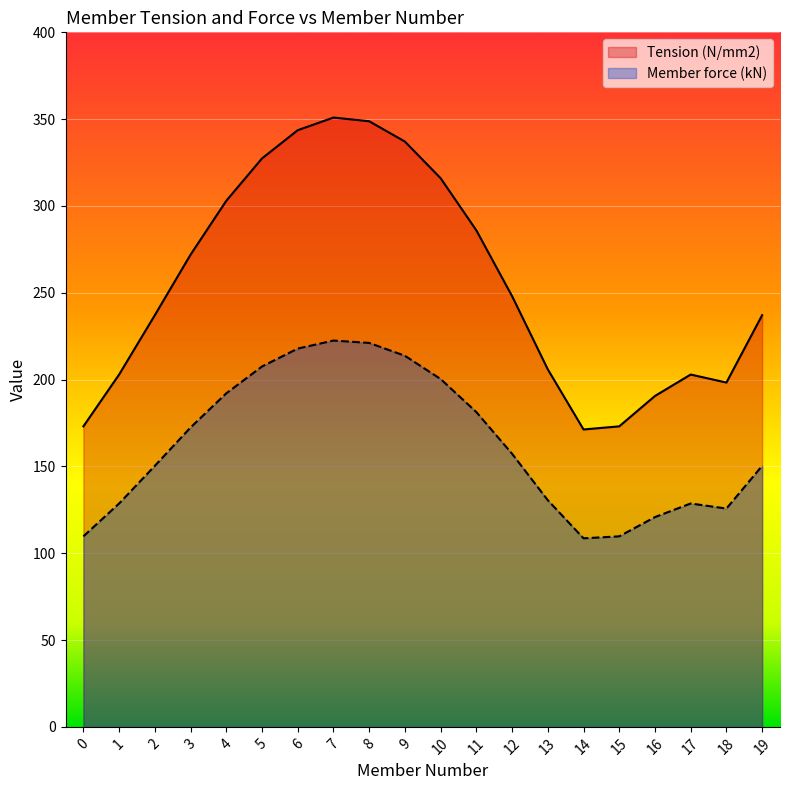

List the labels in order of Tension (N/mm2) value, smallest first.

14, 15, 0, 16, 18, 17, 1, 13, 19, 2, 12, 3, 11, 4, 10, 5, 9, 6, 8, 7